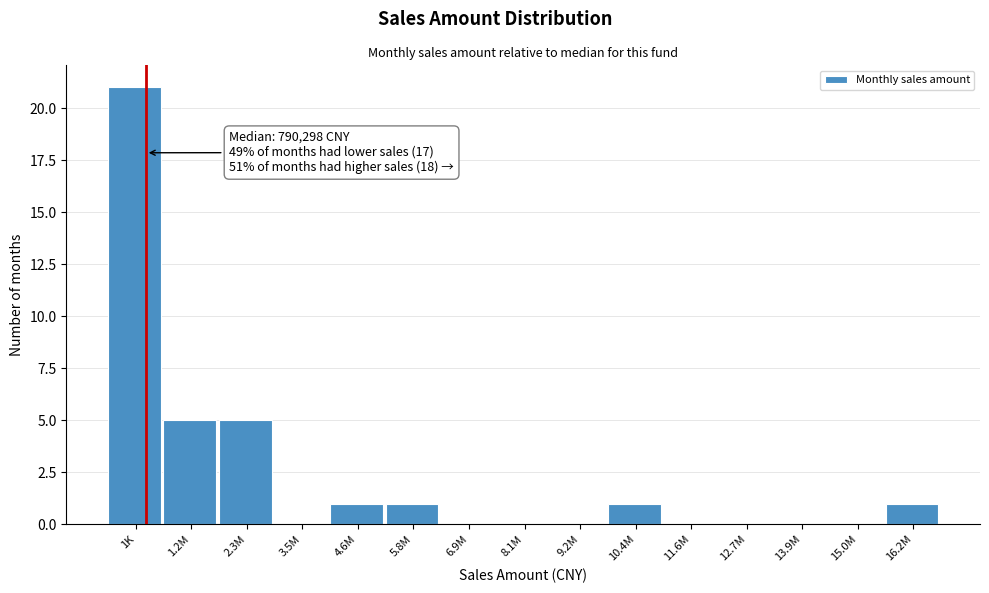

Reading left to right, extract all data points from this chart.

1K=21	1.2M=5	2.3M=5	3.5M=0	4.6M=1	5.8M=1	6.9M=0	8.1M=0	9.2M=0	10.4M=1	11.6M=0	12.7M=0	13.9M=0	15.0M=0	16.2M=1